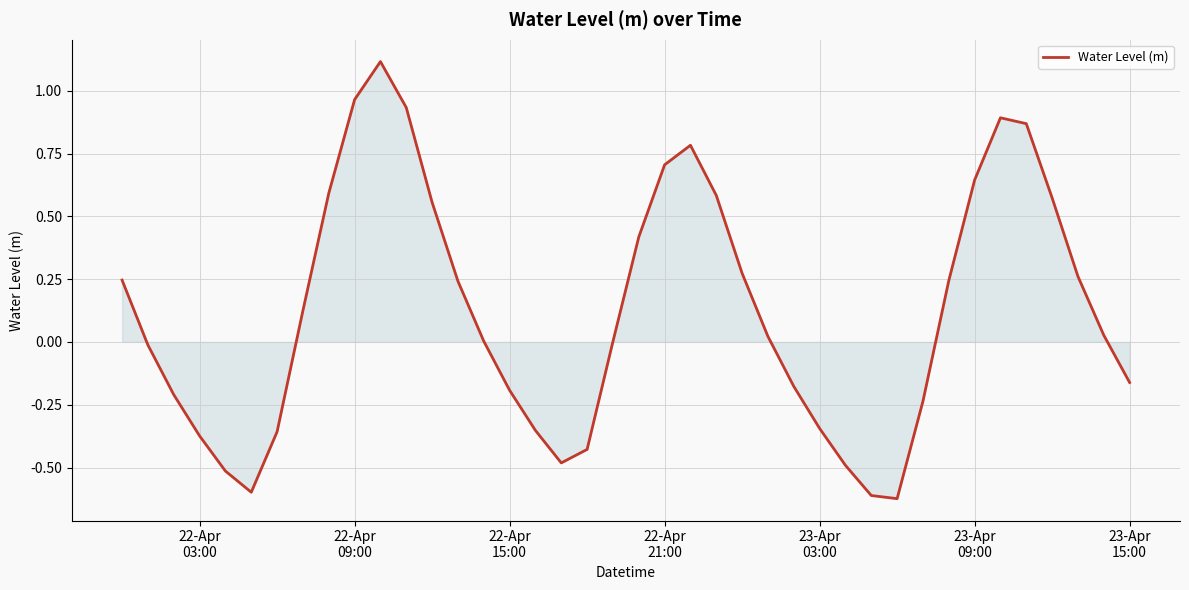

What is the difference between the maximum and minimum values?

1.7